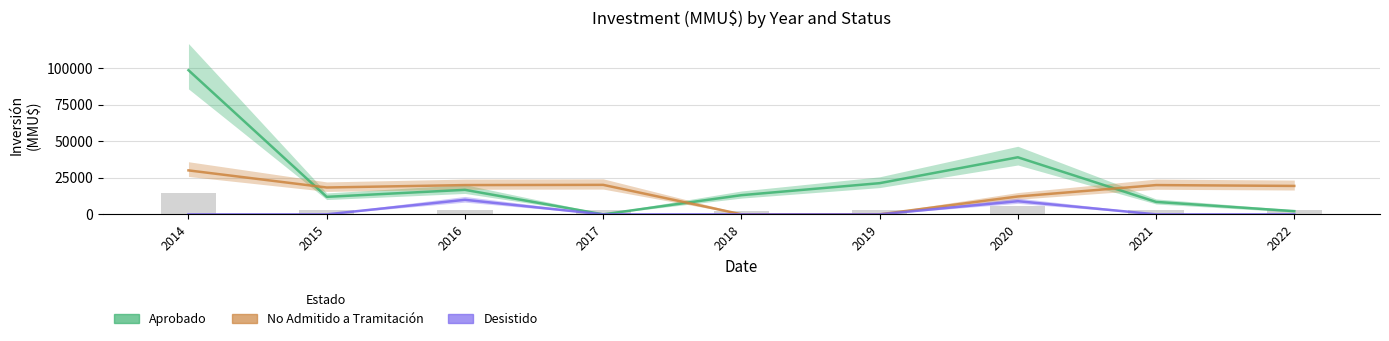

Which series has the largest total across all categories?

Aprobado